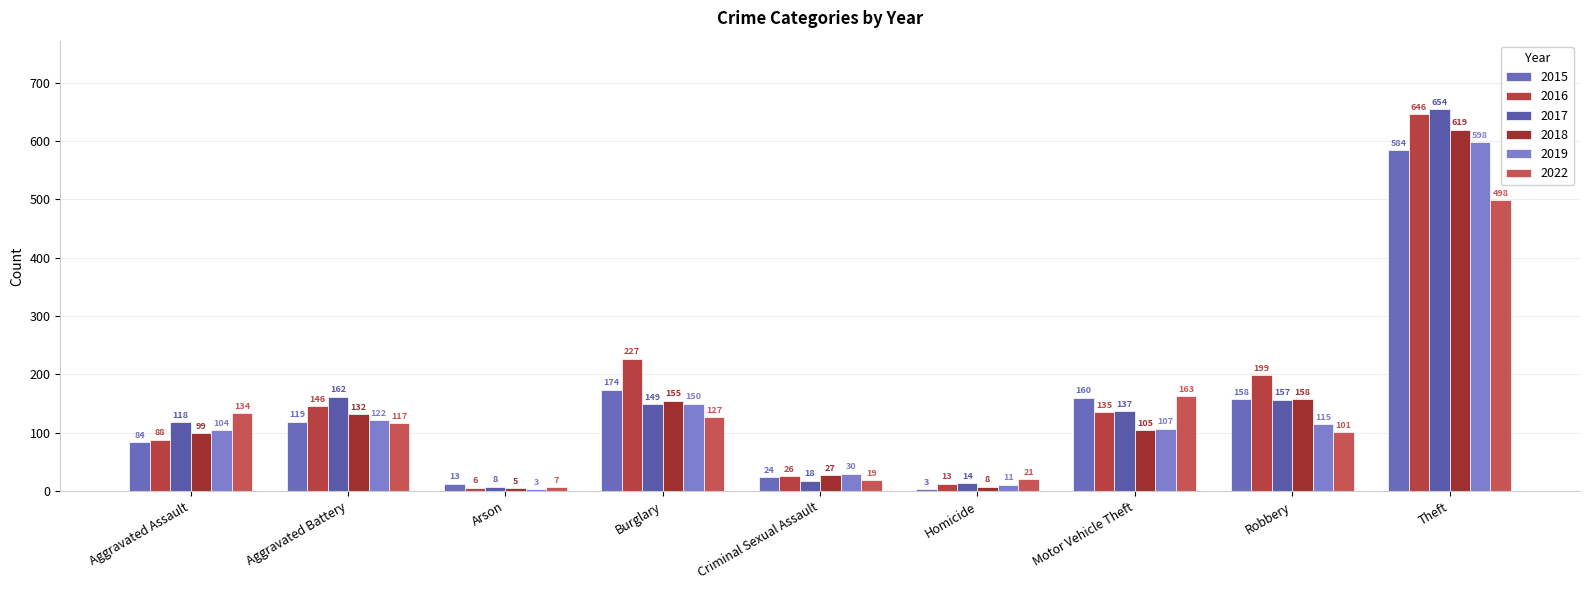

How many data points in 2022 are less than 117?

4